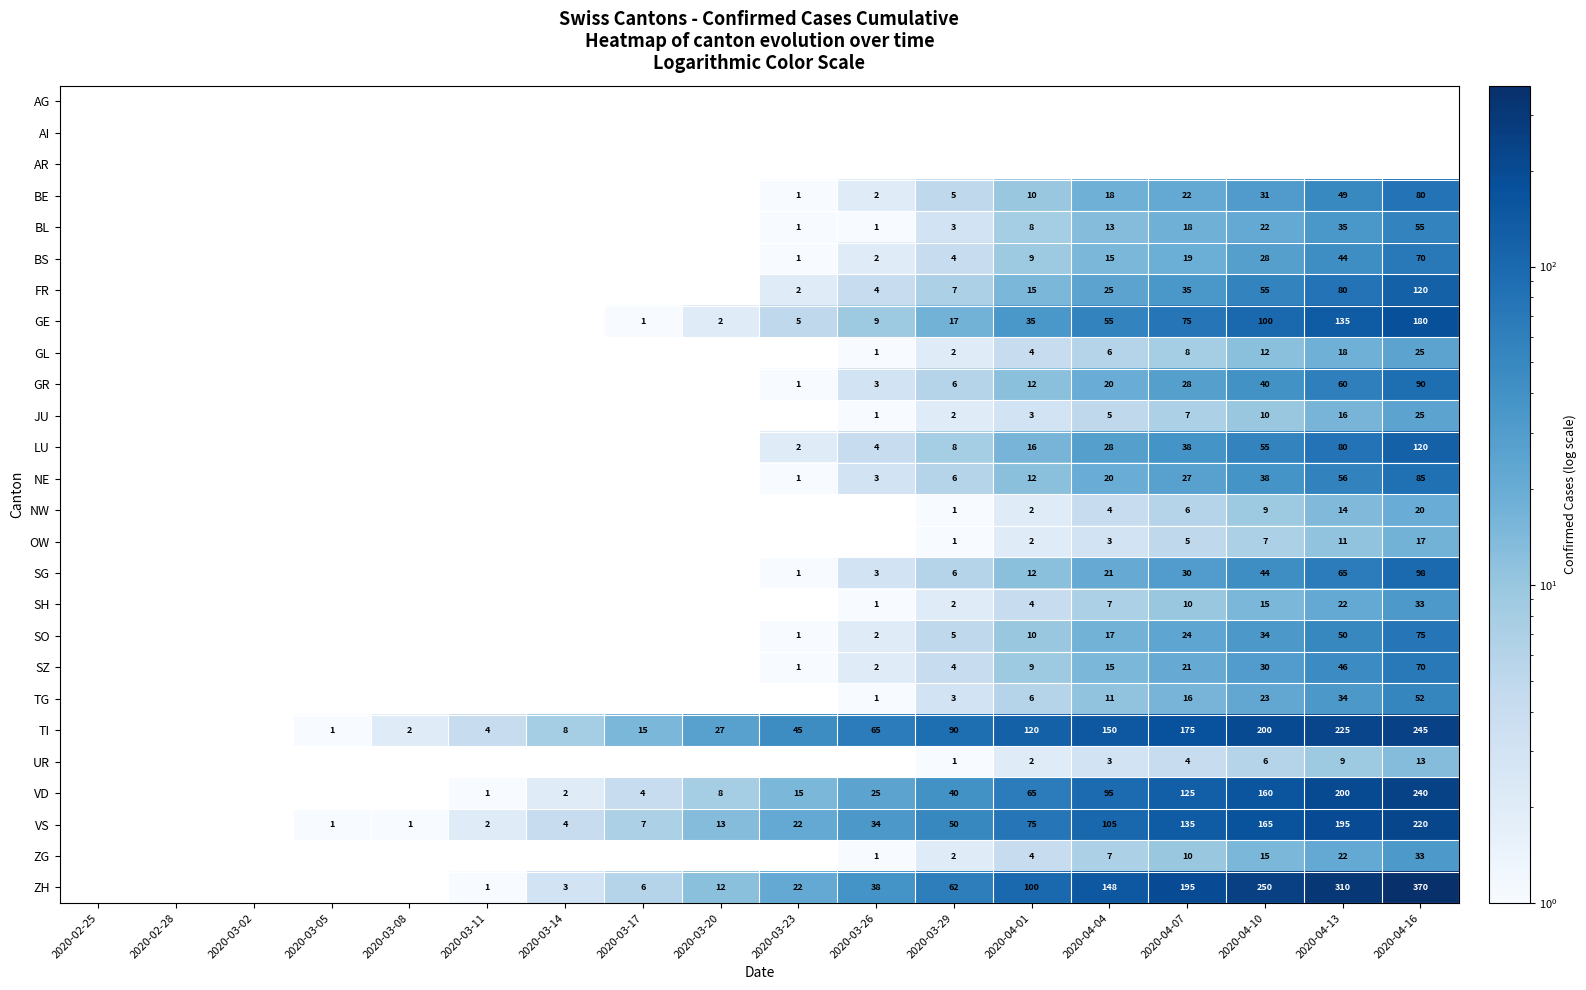

The value of ZH at 2020-04-16 is 212.4. True or false?

False